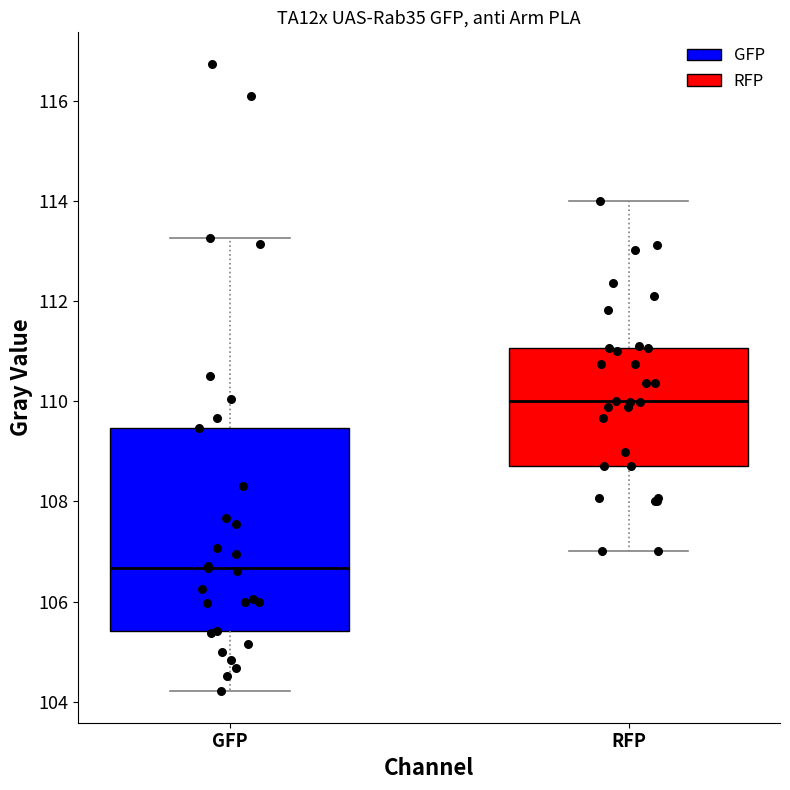

Which box's median line is the highest?

RFP